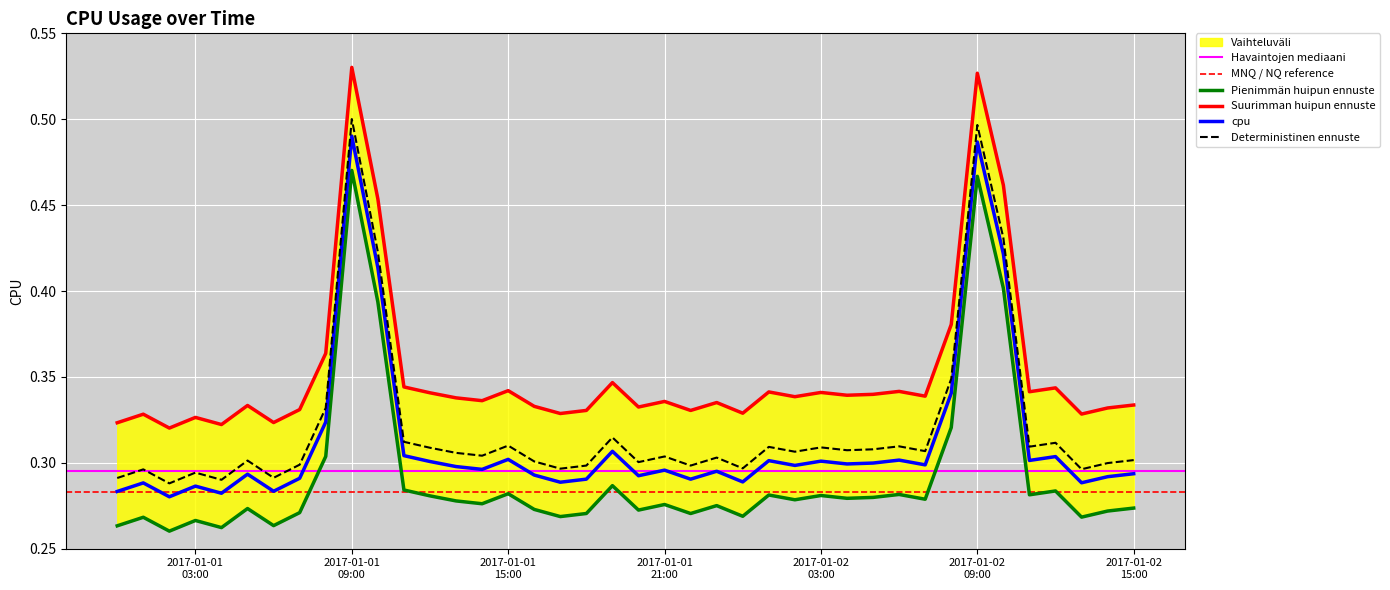

True or false: Deterministinen ennuste and cpu cross at least once.

False